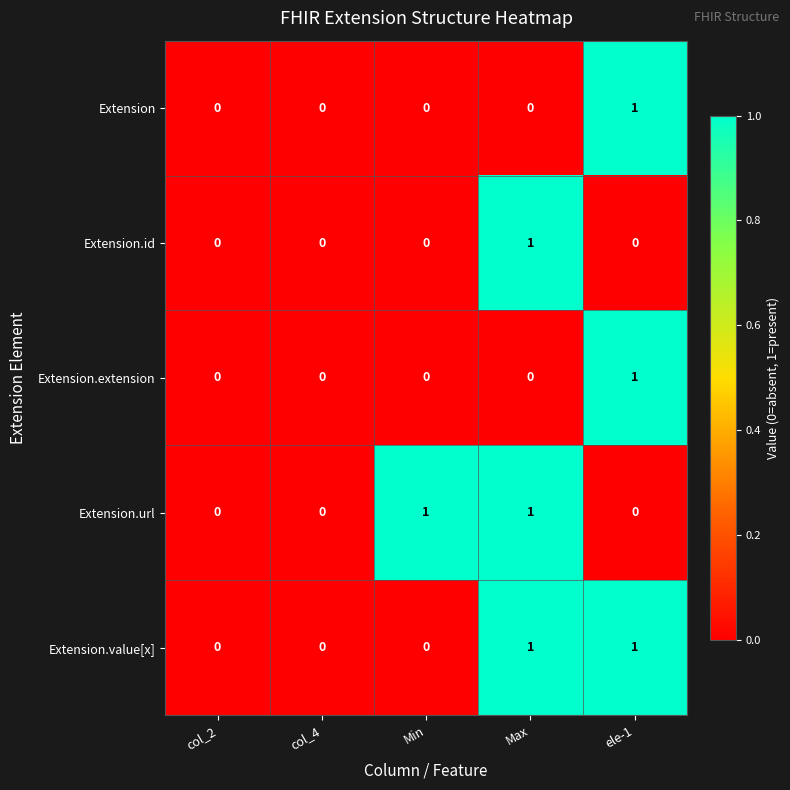

Reading left to right, transcribe all the data shown in this chart.

Extension: col_2=0	col_4=0	Min=0	Max=0	ele-1=1
Extension.id: col_2=0	col_4=0	Min=0	Max=1	ele-1=0
Extension.extension: col_2=0	col_4=0	Min=0	Max=0	ele-1=1
Extension.url: col_2=0	col_4=0	Min=1	Max=1	ele-1=0
Extension.value[x]: col_2=0	col_4=0	Min=0	Max=1	ele-1=1